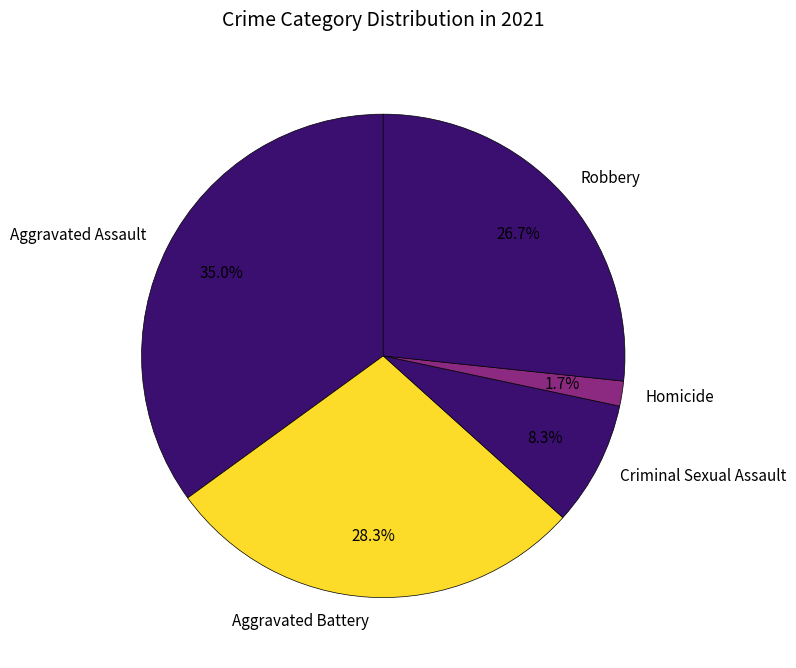

To the nearest percent, what is the difference between the largest and smallest slice percentages?

33%